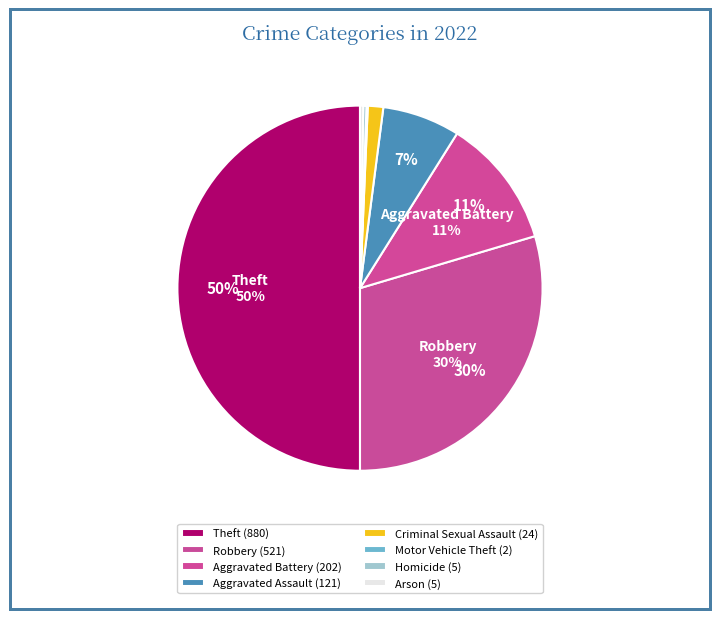

To the nearest percent, what portion does Aggravated Battery represent?

11%